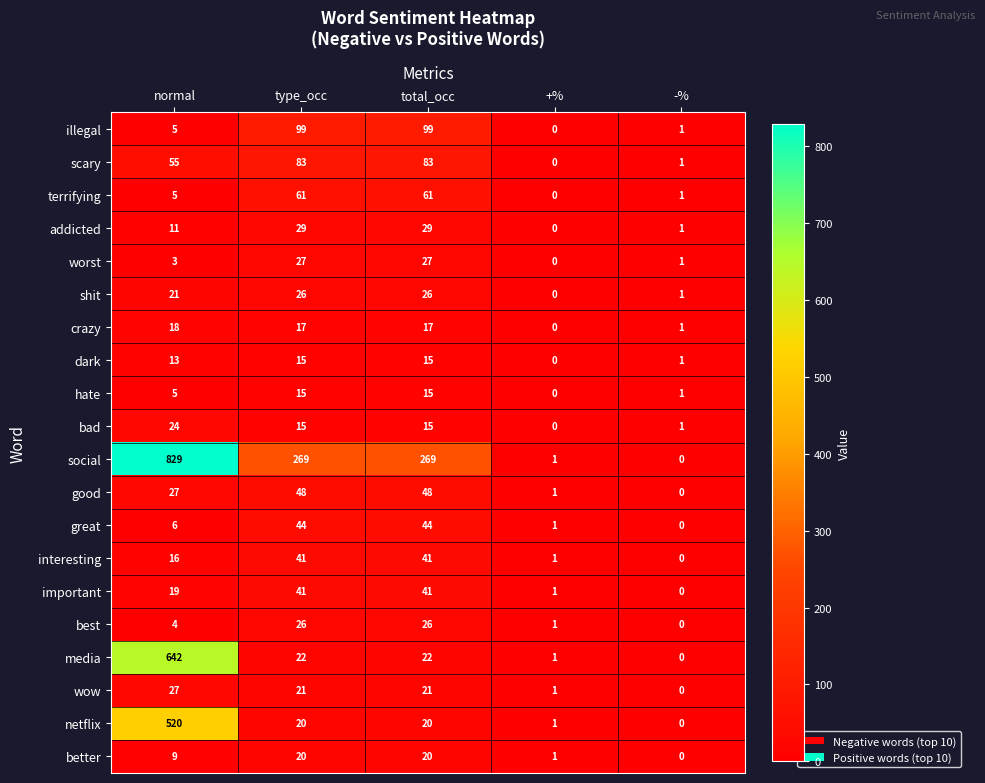

What is the greatest value displayed?

829